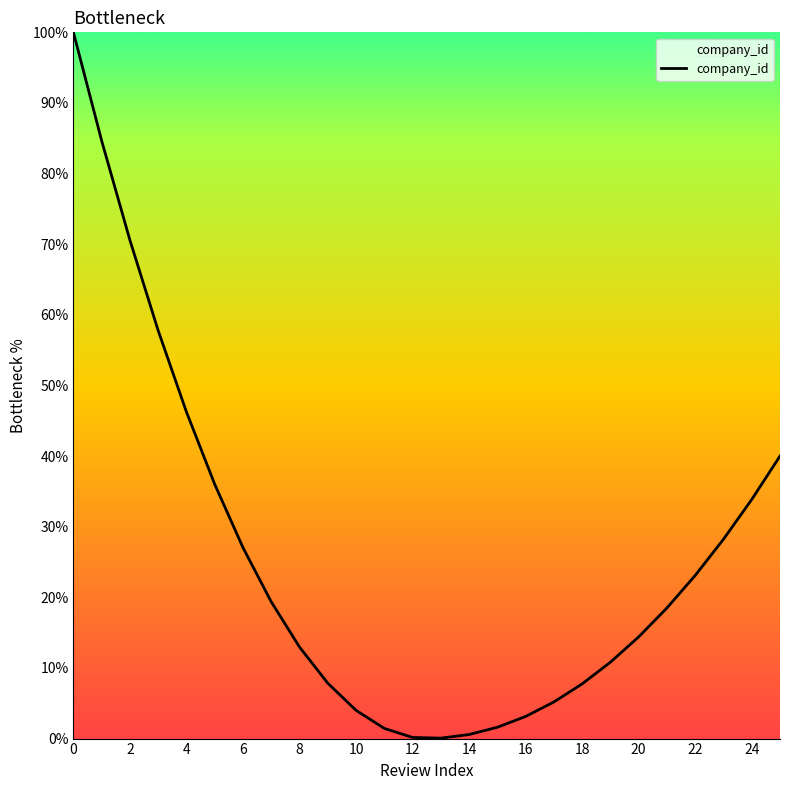

What is the smallest value displayed?

0.1